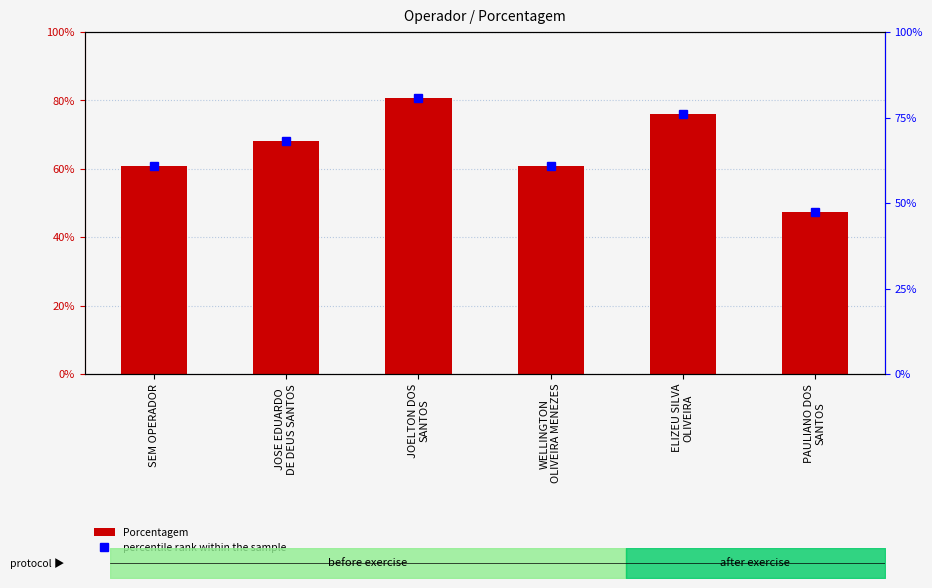

Which has a higher value, PAULIANO DOS
SANTOS or WELLINGTON
OLIVEIRA MENEZES?

WELLINGTON
OLIVEIRA MENEZES